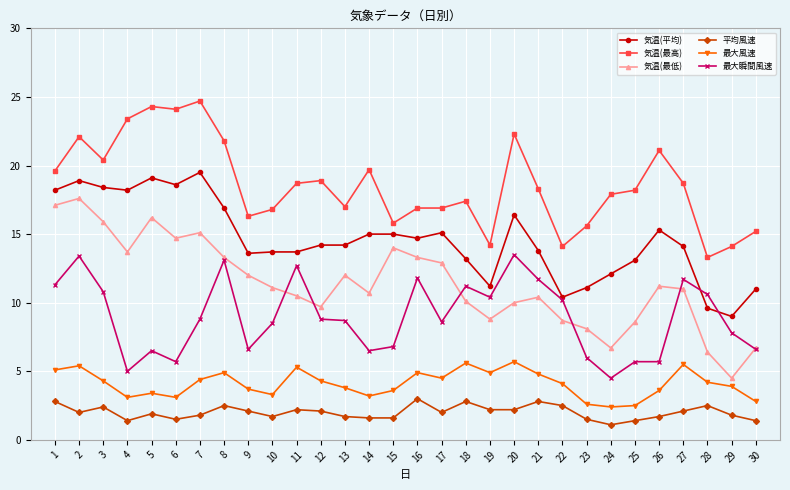

Rank the series by their maximum value, from lowest to highest.

平均風速, 最大風速, 最大瞬間風速, 気温(最低), 気温(平均), 気温(最高)